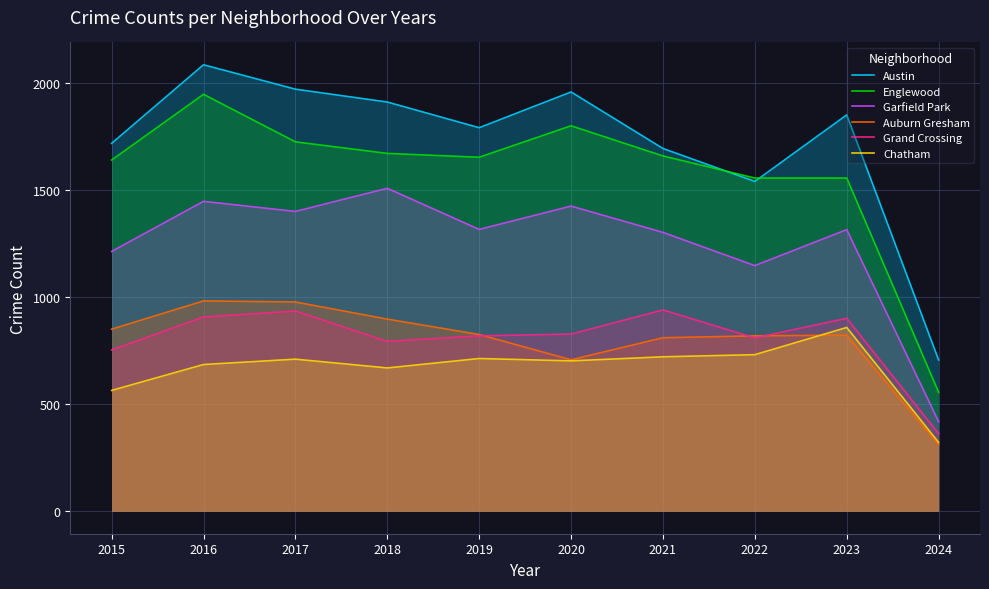

What is the value of the Garfield Park point at the 7th from the left?

1303